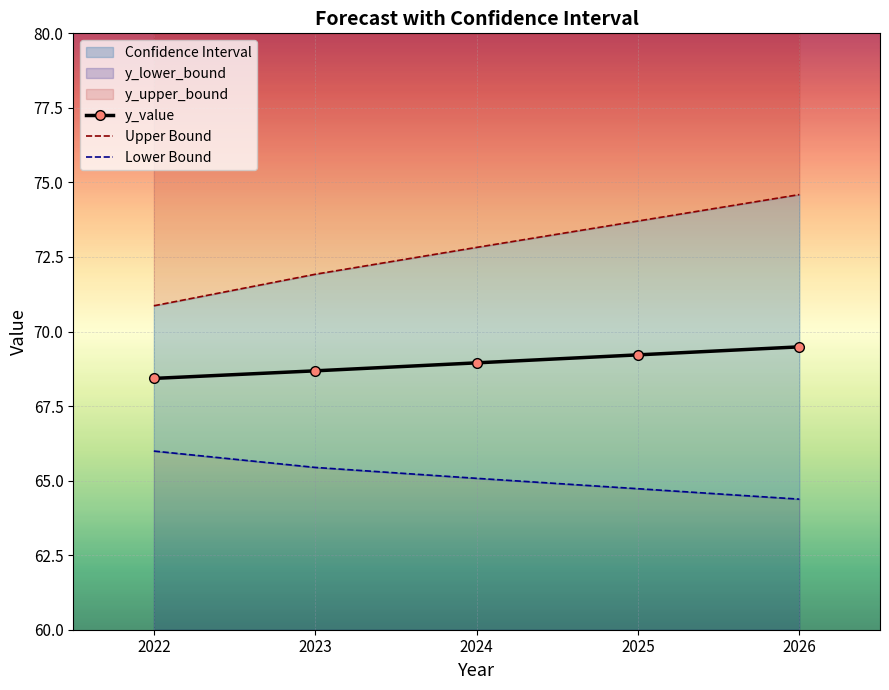

List the labels in order of y_value value, largest first.

2026, 2025, 2024, 2023, 2022